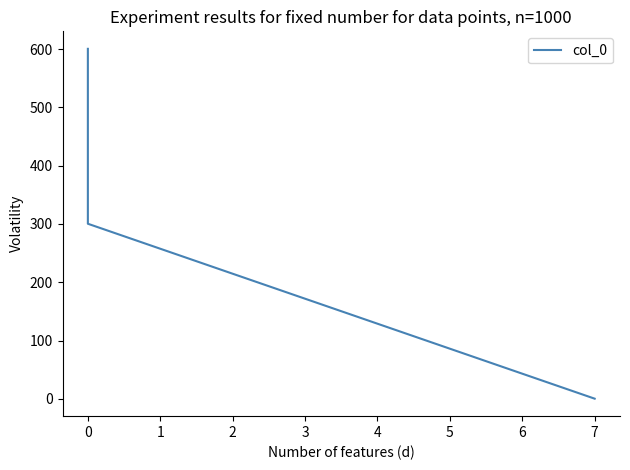

What is the sum of all values?

901.0